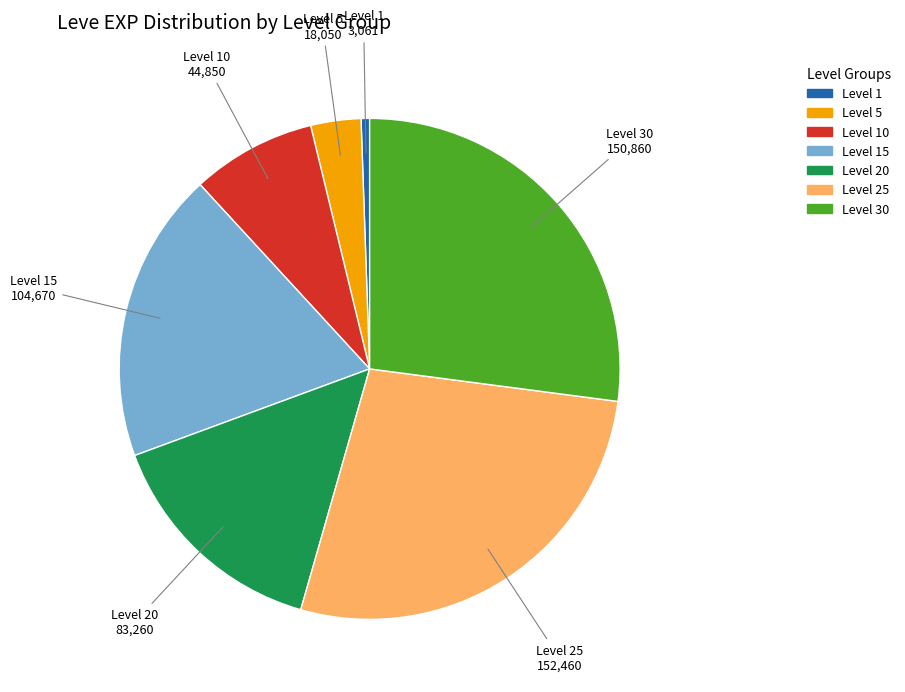

Is there a majority slice in this chart?

No